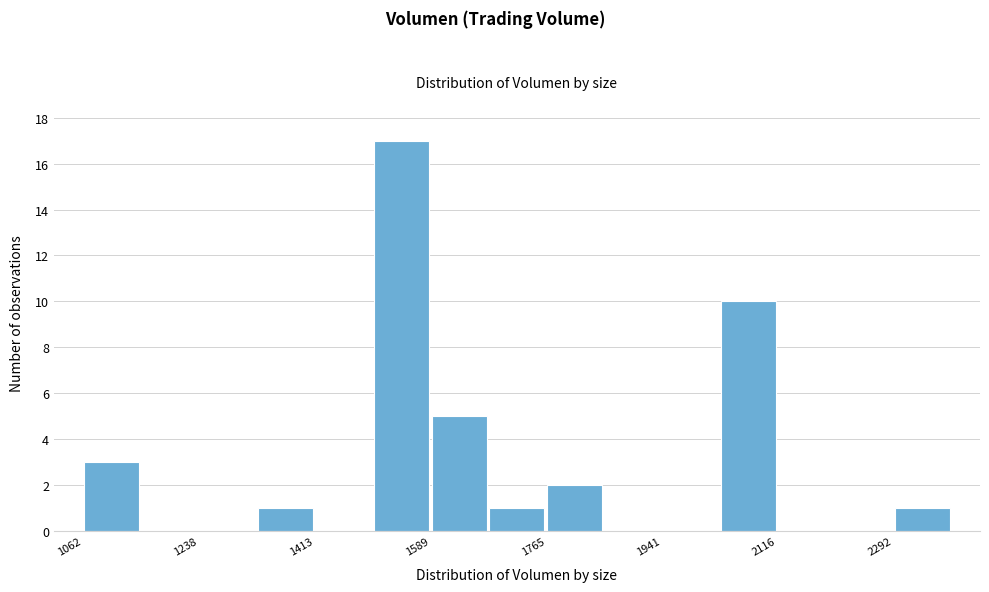

Which range on the x-axis has the tallest bar?

1500 to 1580